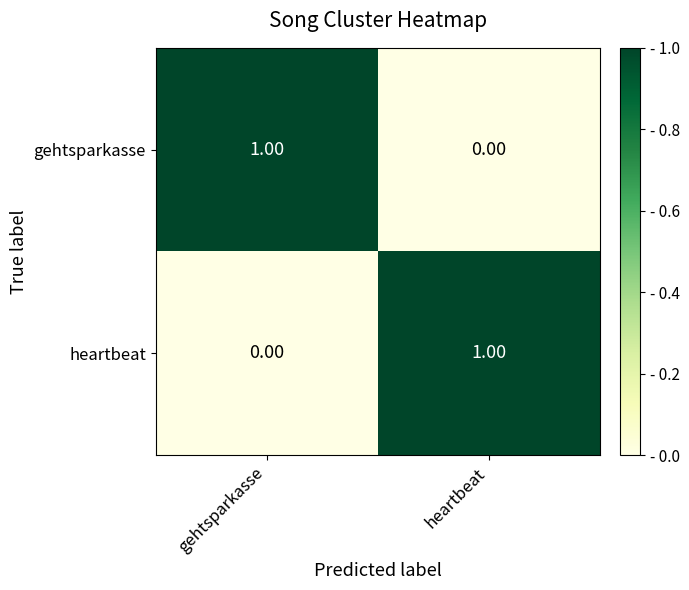

At gehtsparkasse, list the series in order from largest to smallest.

gehtsparkasse, heartbeat